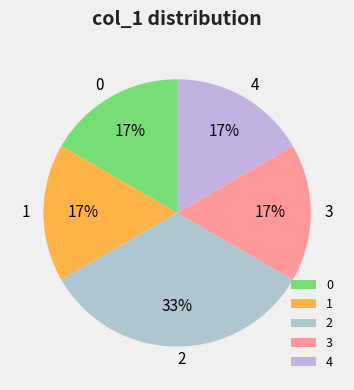

What percentage is the 1 slice, to the nearest percent?

17%